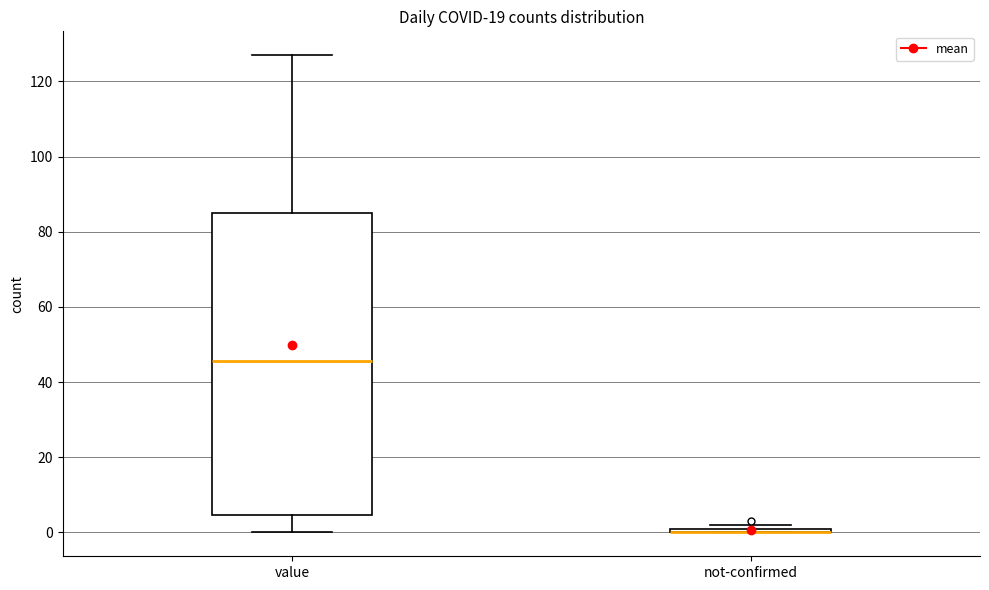

Comparing the boxes themselves (not the whiskers), which one is the tallest?

value